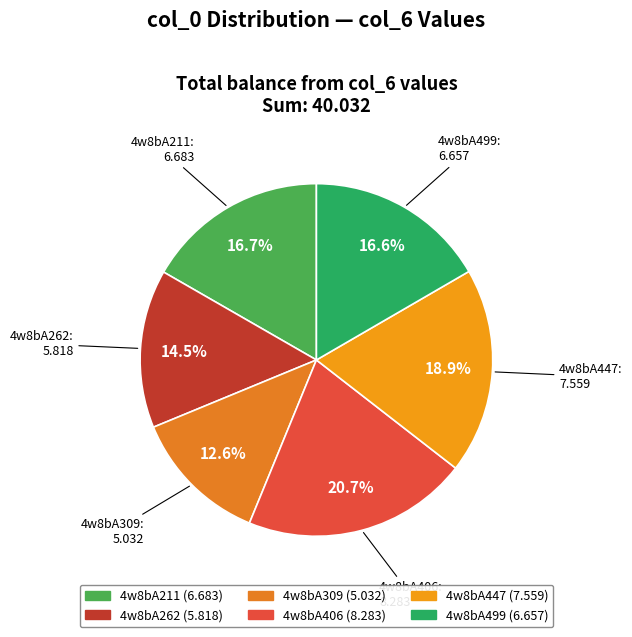

Is there a majority slice in this chart?

No